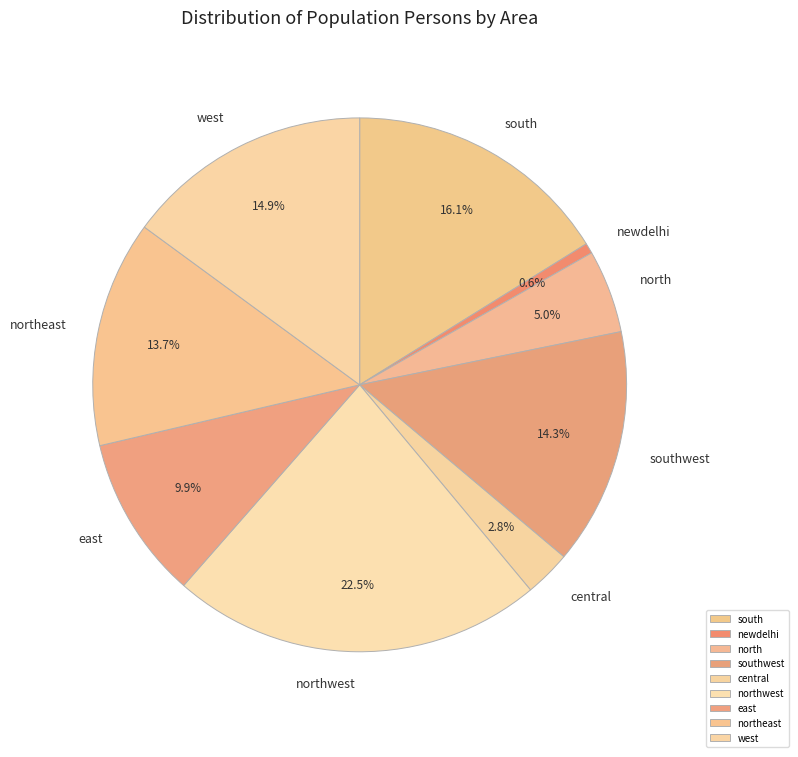

Is there a majority slice in this chart?

No